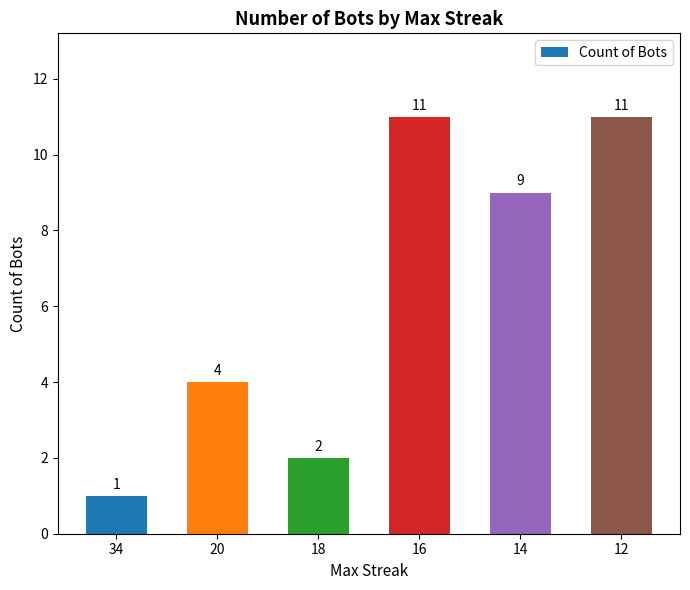

Reading right to left, what are all the values shown in this chart?

11	9	11	2	4	1